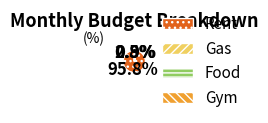

Count the number of slices in the pie.

4